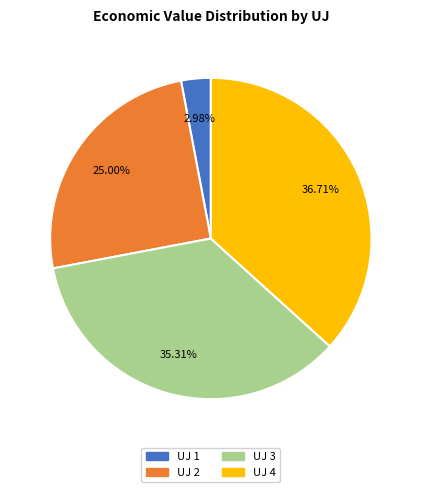

Does any single category account for the majority?

No